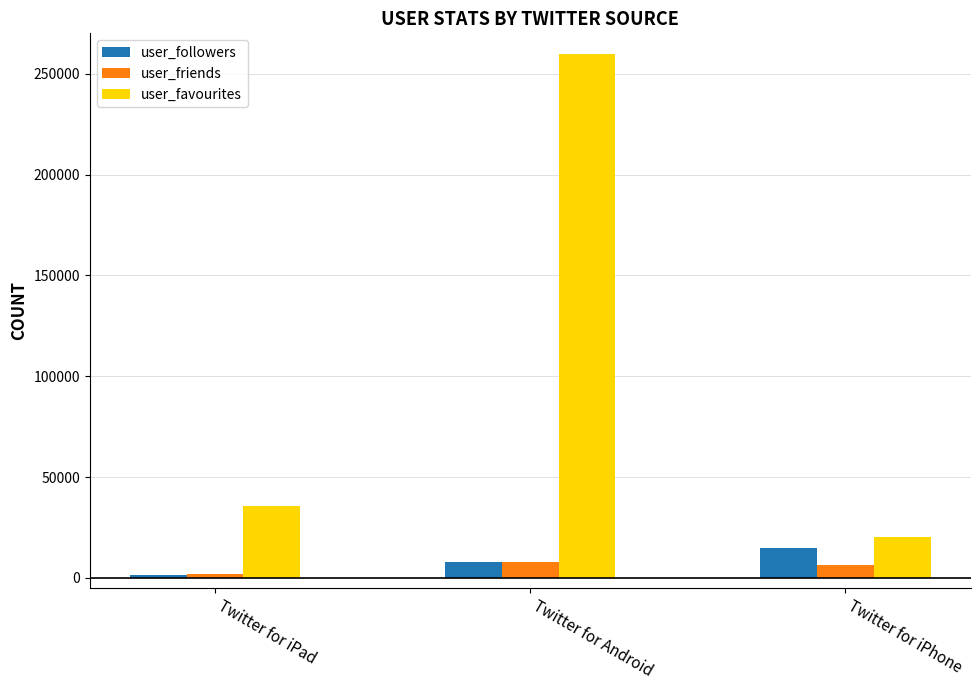

Between Twitter for iPad and Twitter for Android, which series saw the biggest shift?

user_favourites